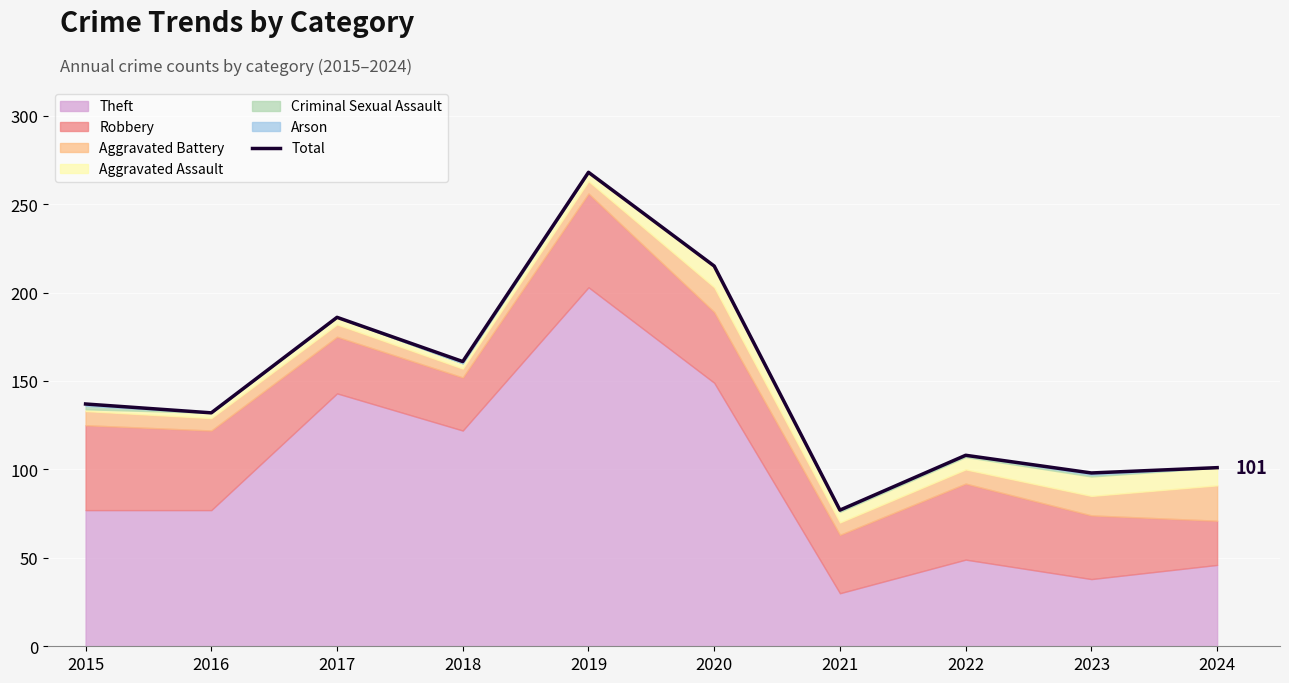

What is the difference between the values at 2016 and 2018?

29